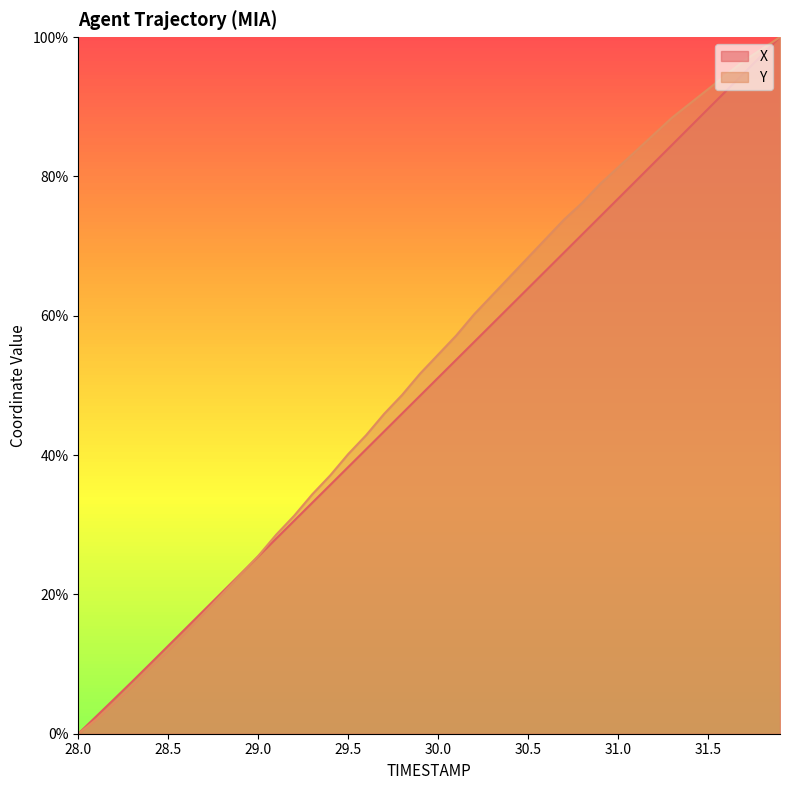

What position from the right is 31.8?

2